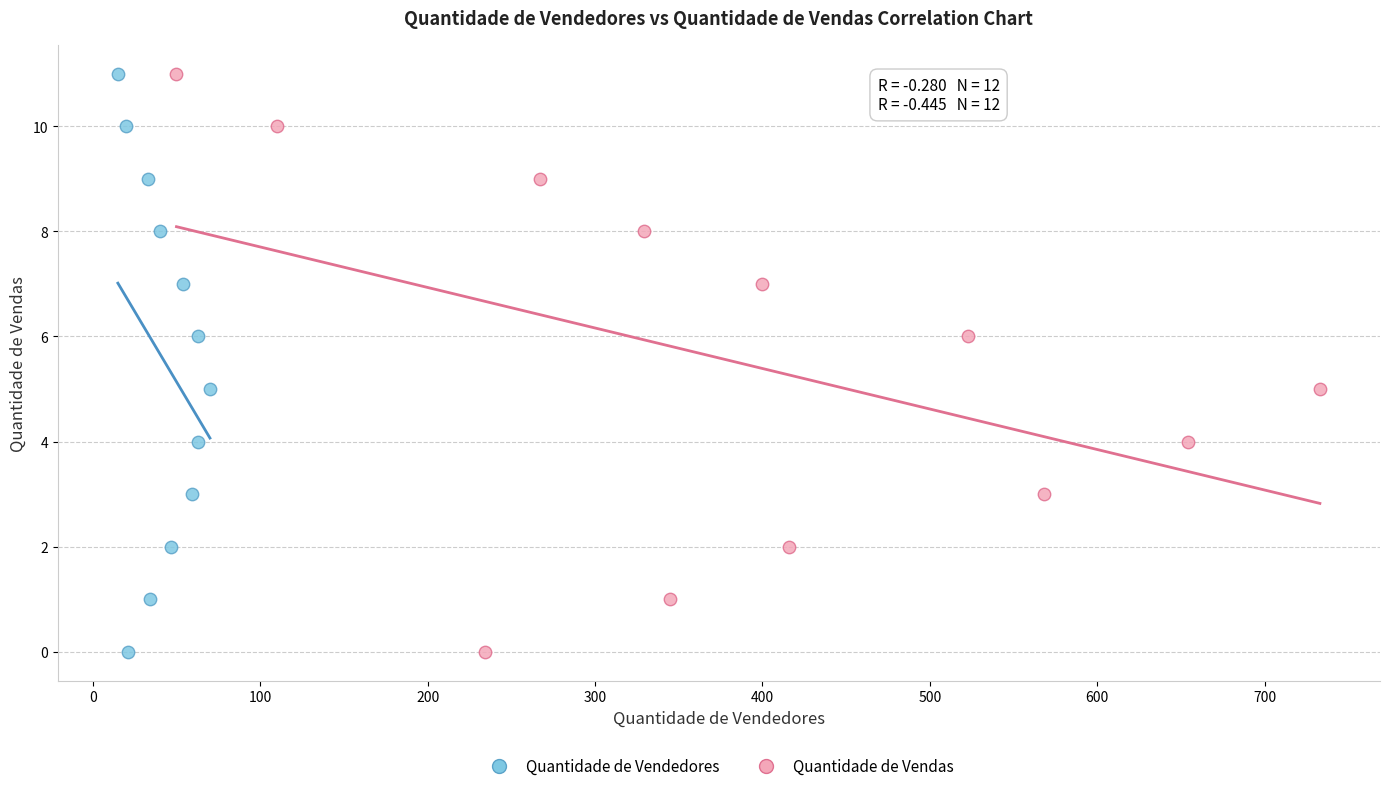

What are all the series names shown in the legend?

Quantidade de Vendedores, Quantidade de Vendas